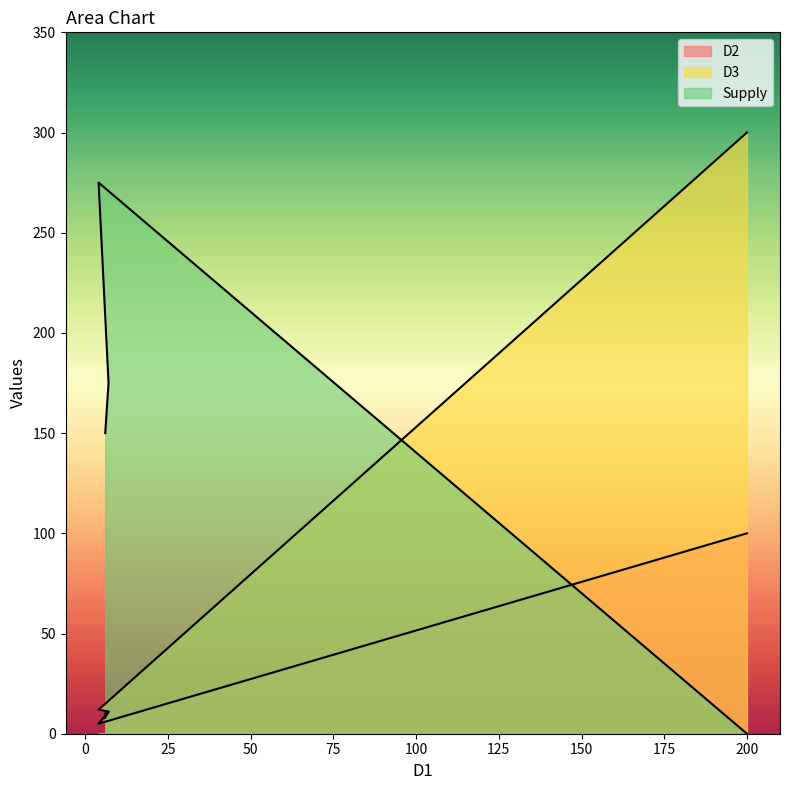

Reading right to left, list all the values displayed in this chart.

D2: 100	5	11	8
D3: 300	12	11	10
Supply: 0	275	175	150